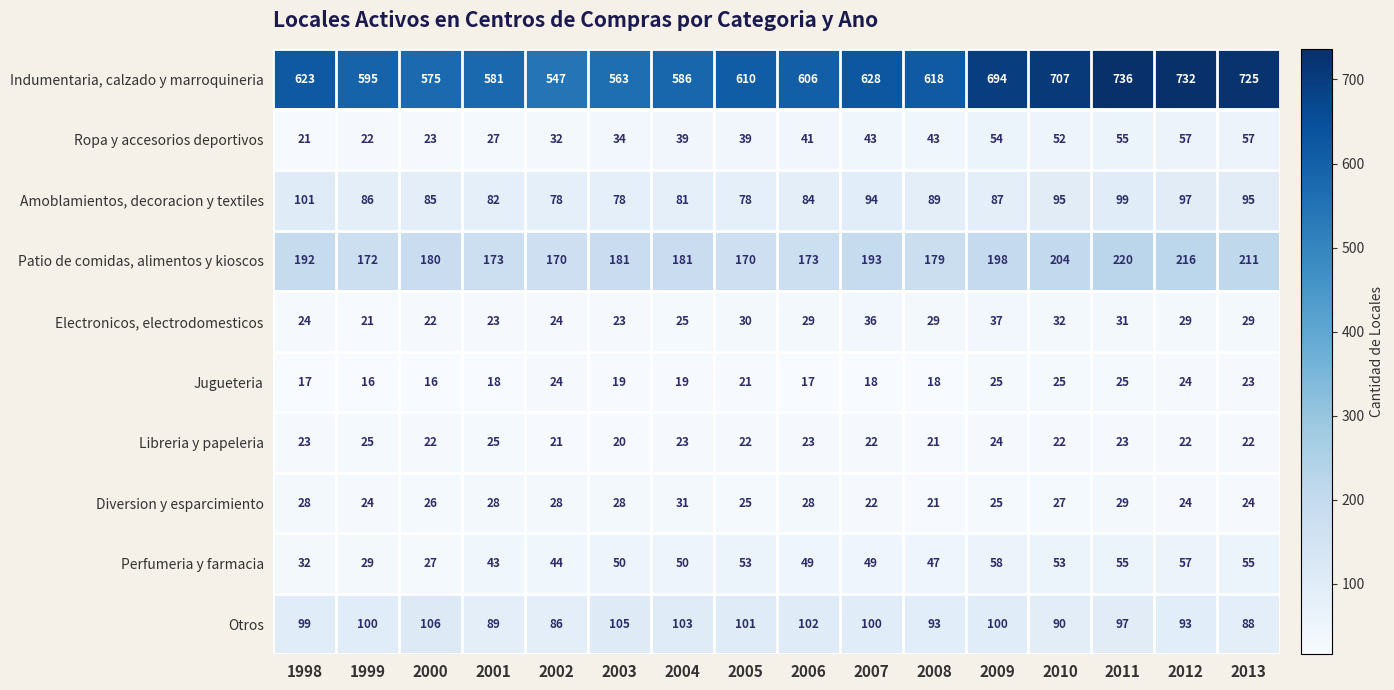

What is the difference between the second highest and minimum values in the Amoblamientos, decoracion y textiles series?

21